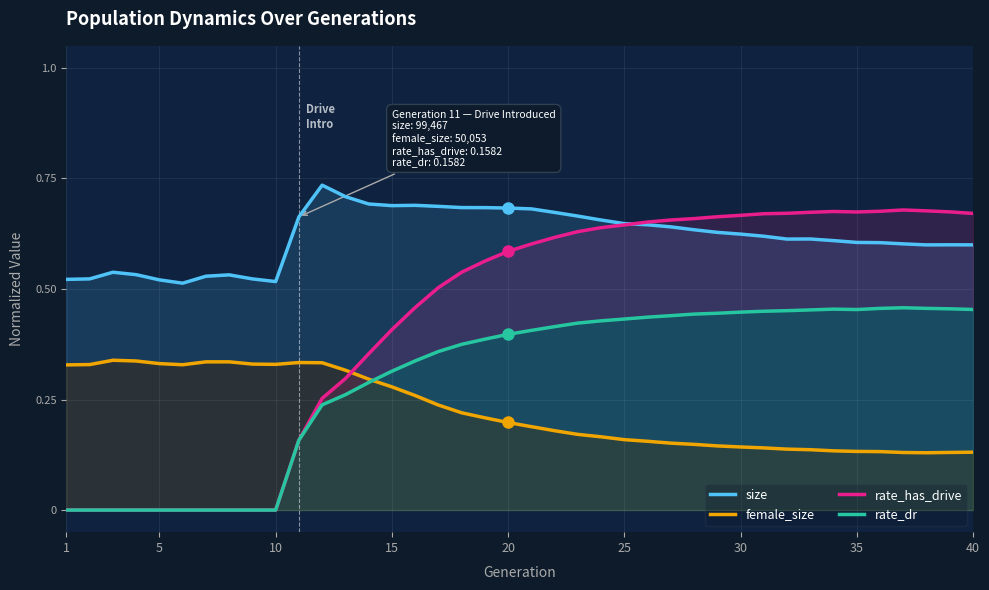

What is the maximum value shown in the chart?

0.7